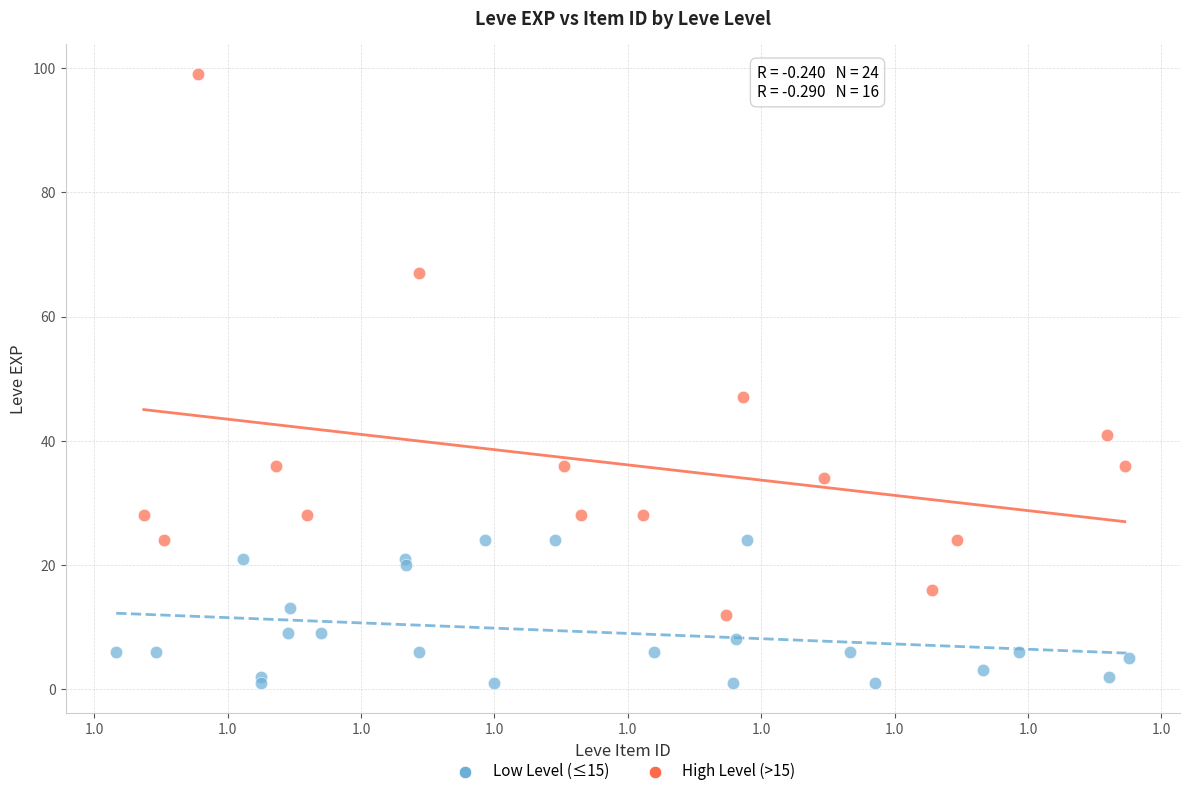

Which series has the widest spread of Y values?

High Level (>15)